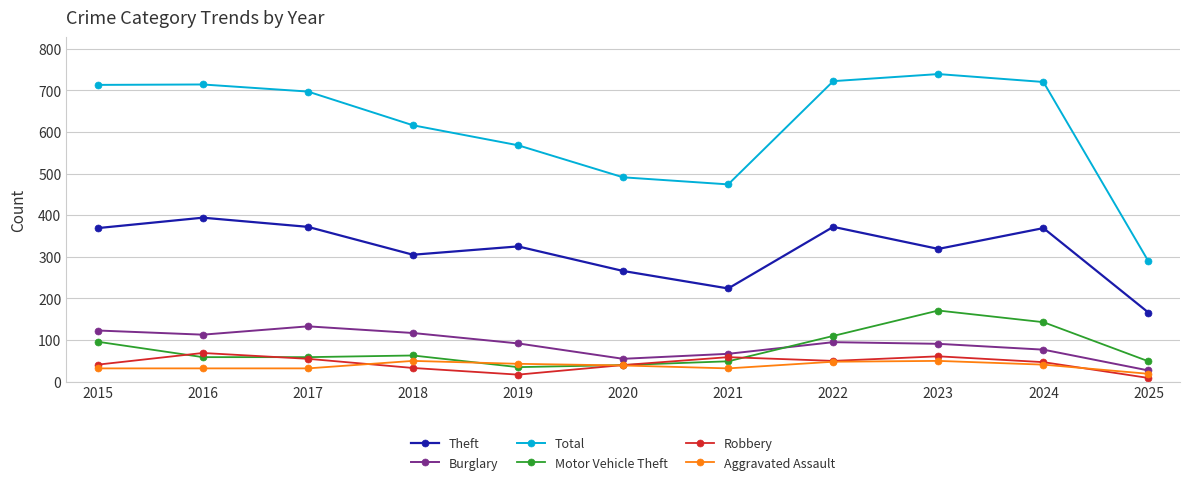

How many values in the Robbery series are below 47?

5